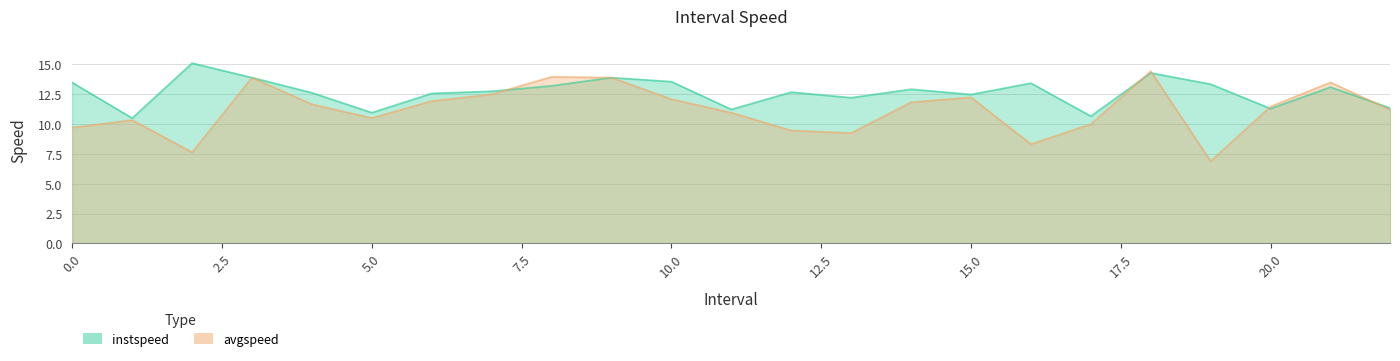

List the series in order of their overall mean, highest first.

instspeed, avgspeed